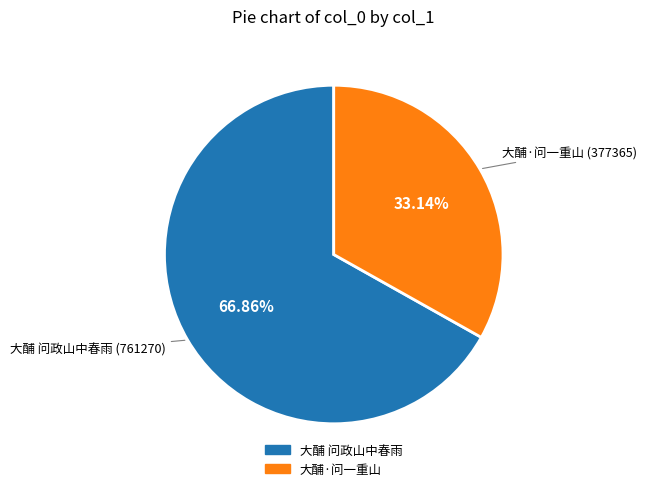

True or false: 大酺 问政山中春雨 accounts for 67% of the total.

True